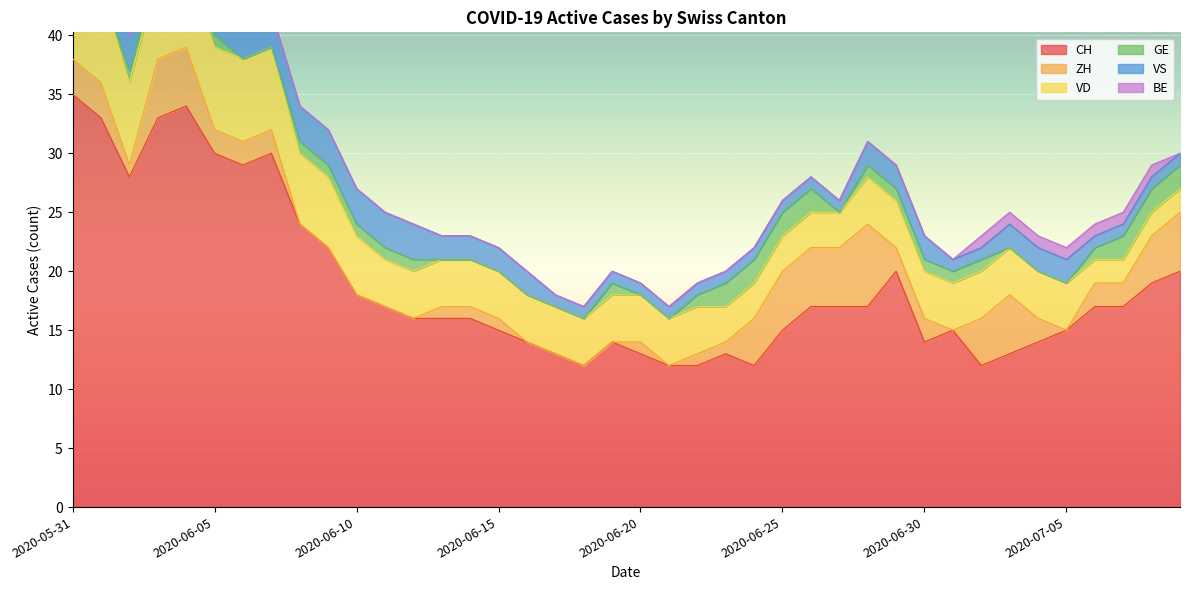

Is the value of VD at 2020-06-06 greater than the value of GE at 2020-05-31?

Yes